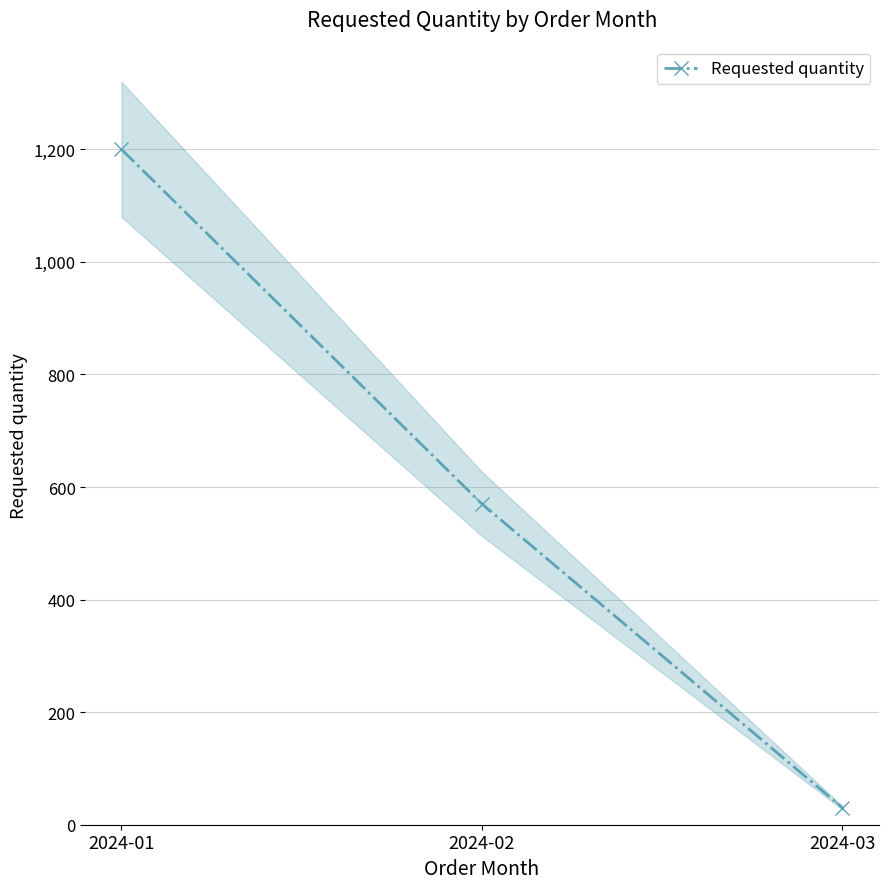

At which label is the value closest to 615?

2024-02